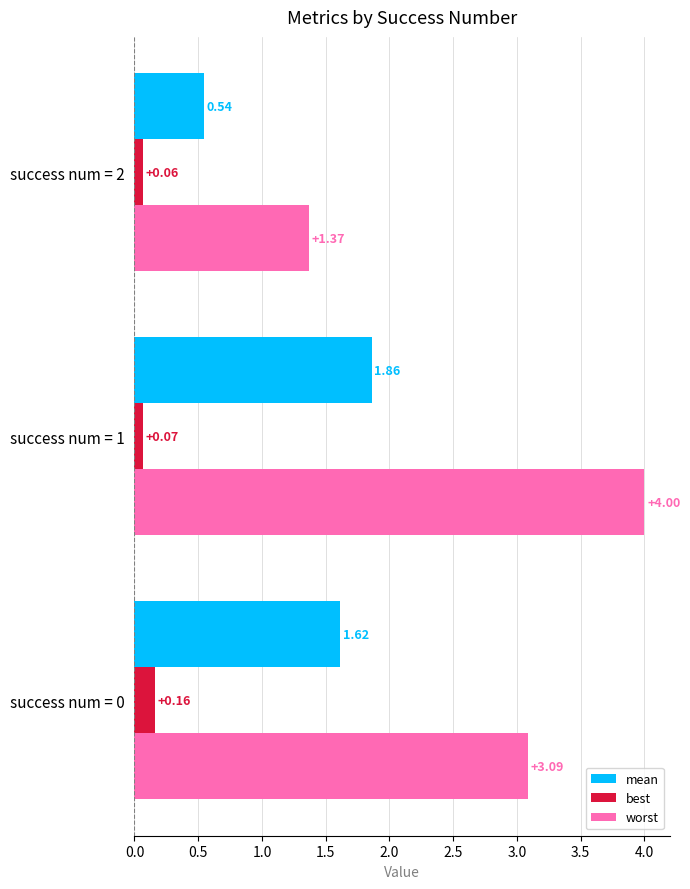

What is the sum of the mean values at success num = 1 and success num = 2?

2.4